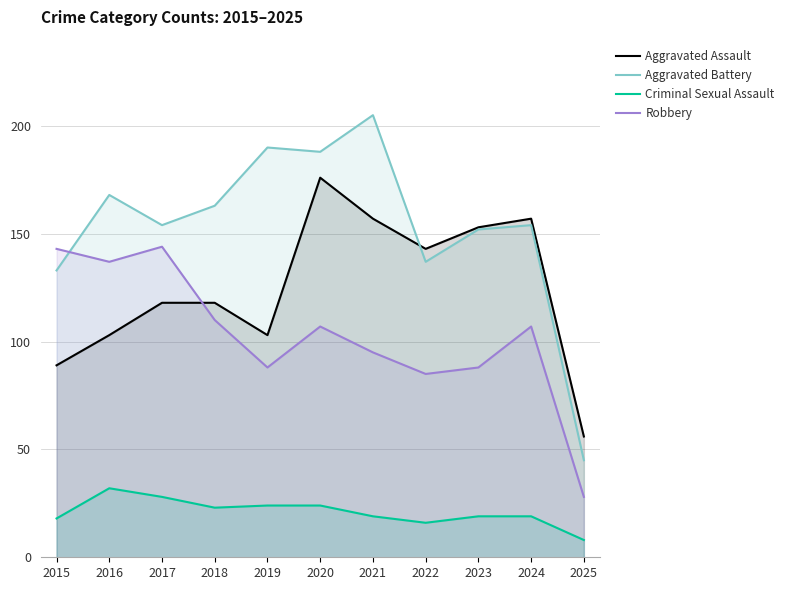

At how many categories does at least one series exceed 20?

11